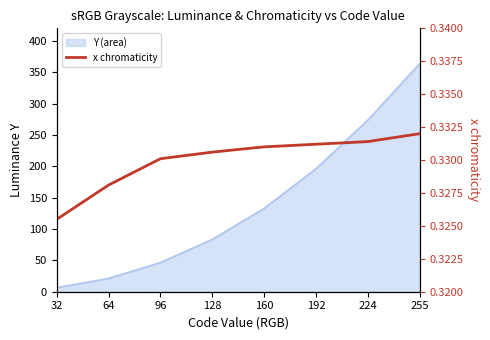

List the labels in order of value, largest first.

255, 224, 192, 160, 128, 96, 64, 32